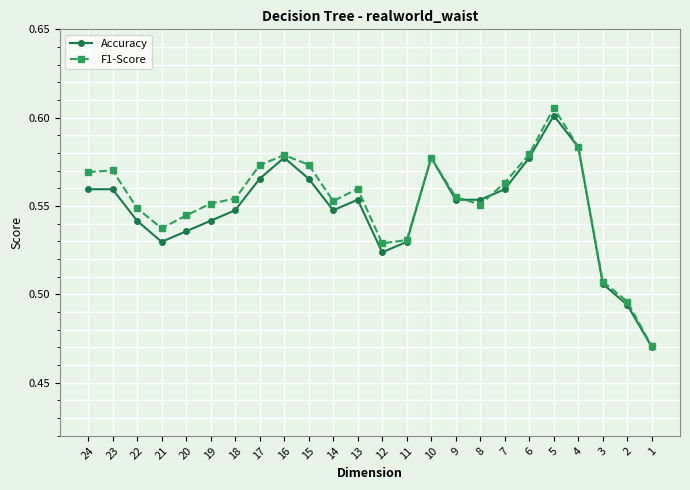

The Accuracy series shows 0.9 at 19. True or false?

False